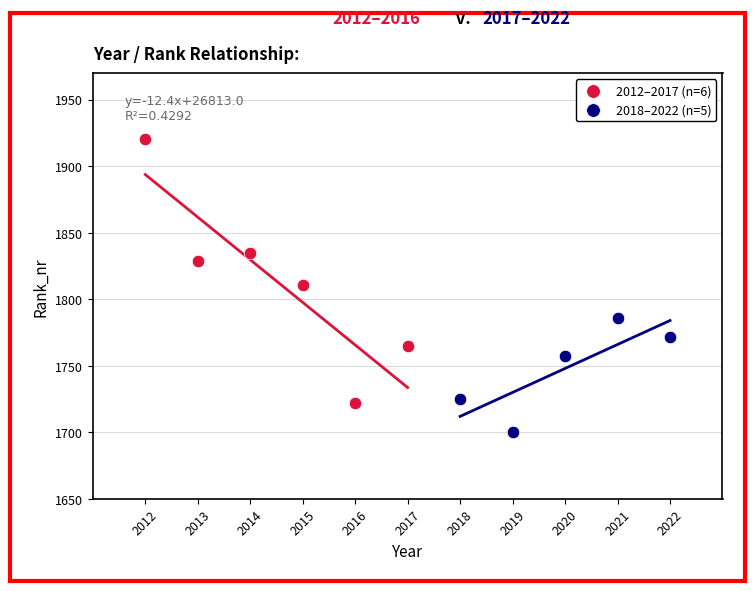

Which series reaches the minimum Y coordinate?

2018–2022 (n=5)